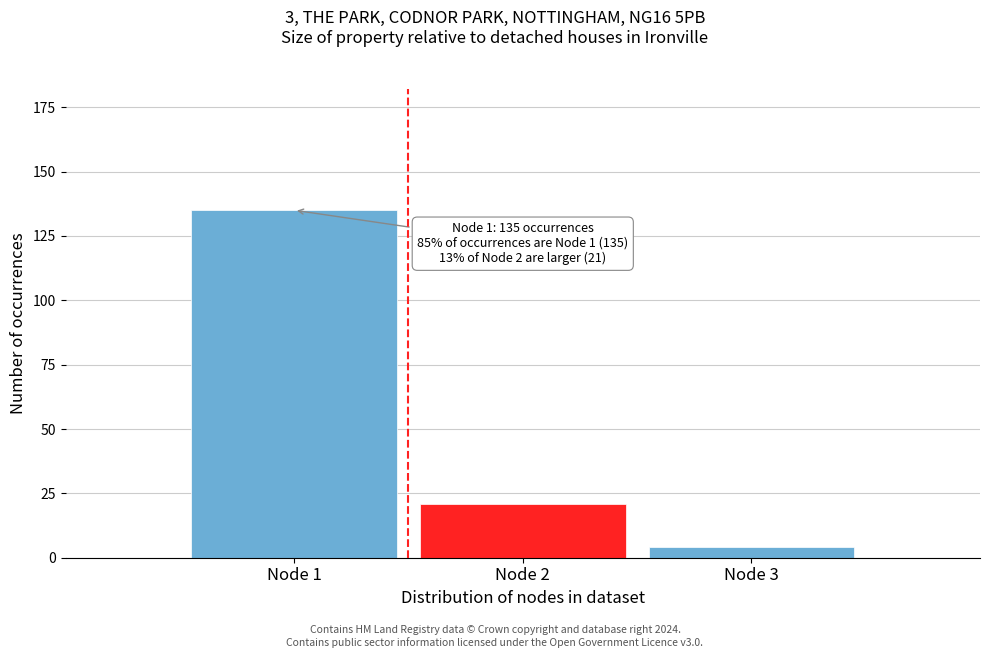

Reading left to right, transcribe all the data shown in this chart.

Node 1=135	Node 2=21	Node 3=4